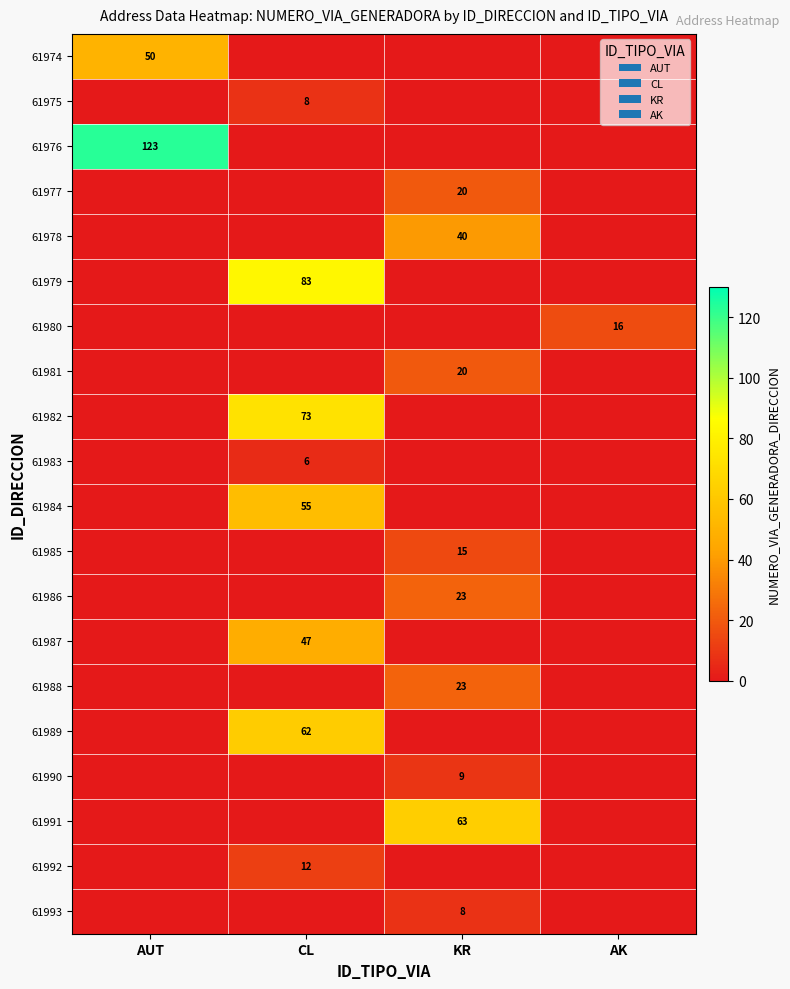

True or false: 61978 has a value of 20 at KR.

False